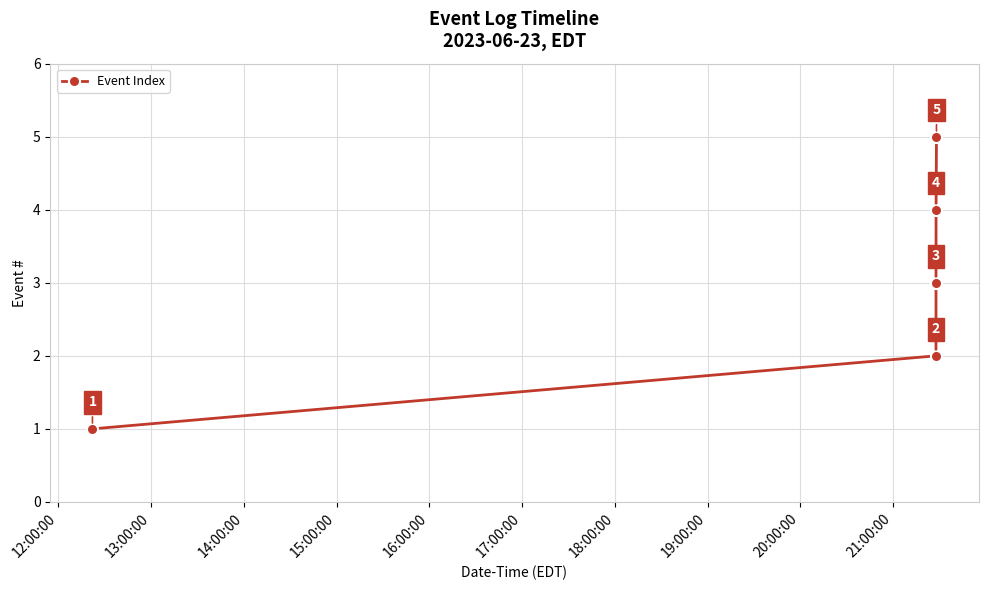

What is the greatest value displayed?

5